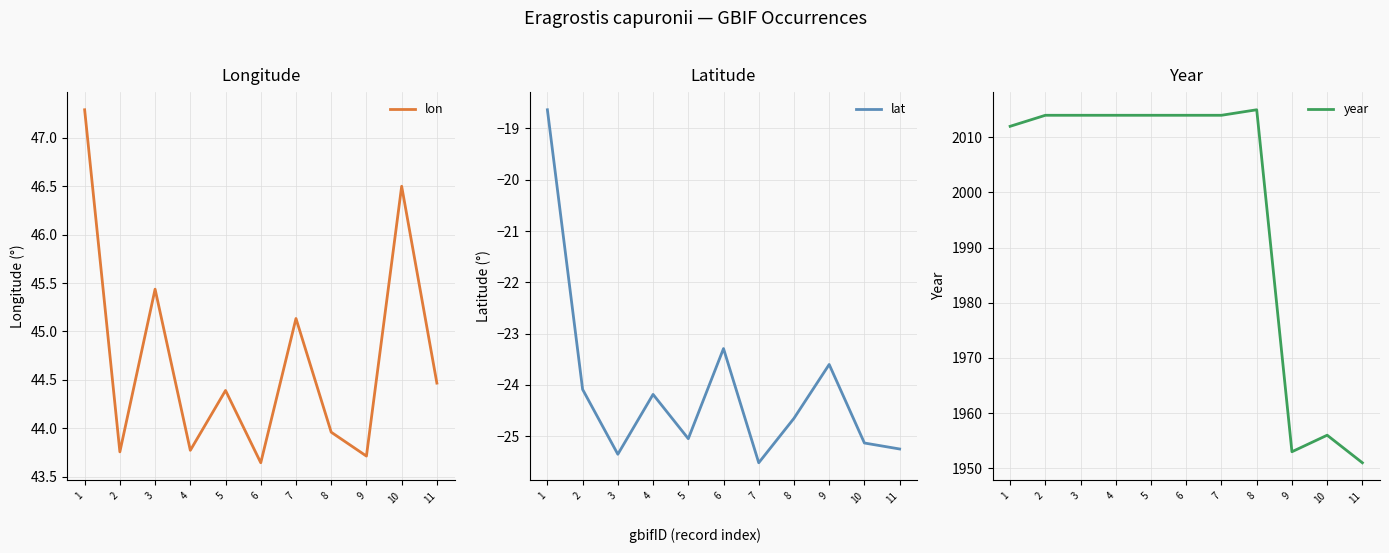

Rank the categories by lat value from highest to lowest.

1, 6, 9, 2, 4, 8, 5, 10, 11, 3, 7